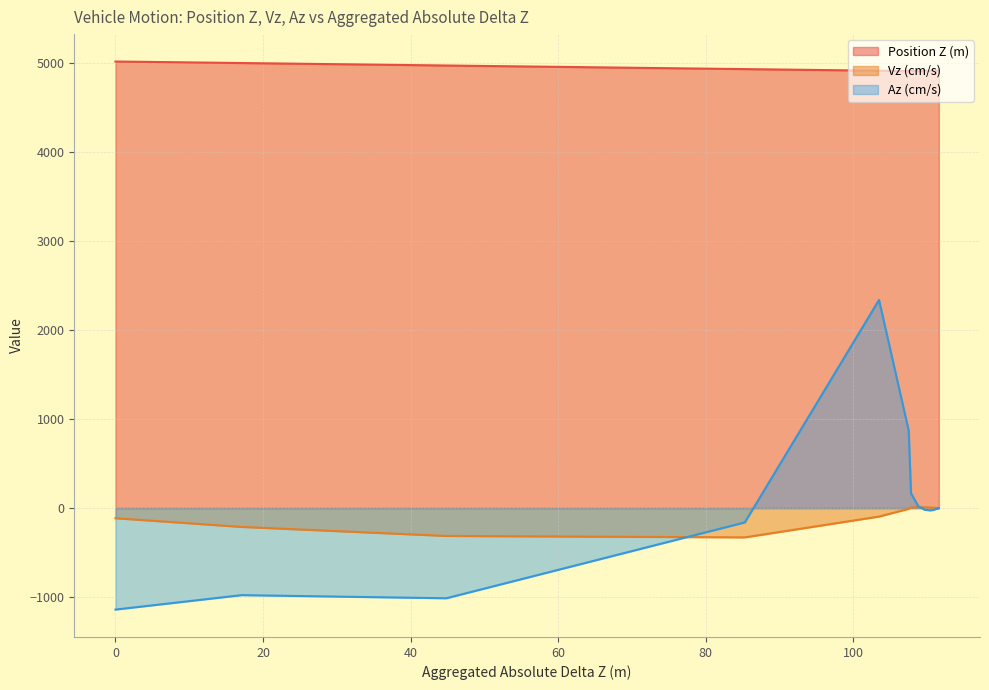

What is the value of the Vz (cm/s) point at the 13th from the left?

1.5